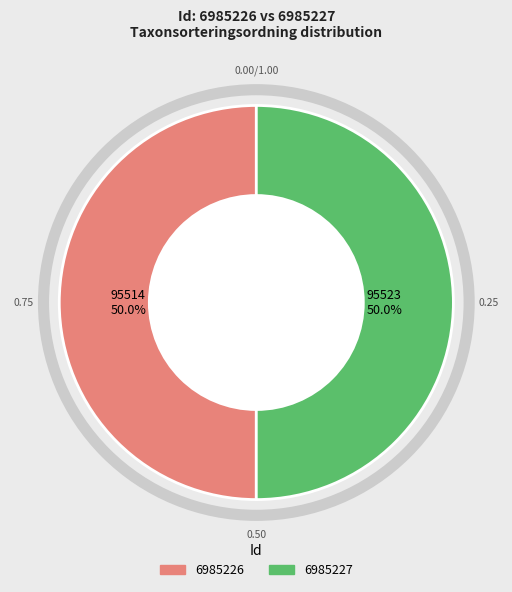

What is the ratio of the value at 6985226 to the value at 6985227?

1.0